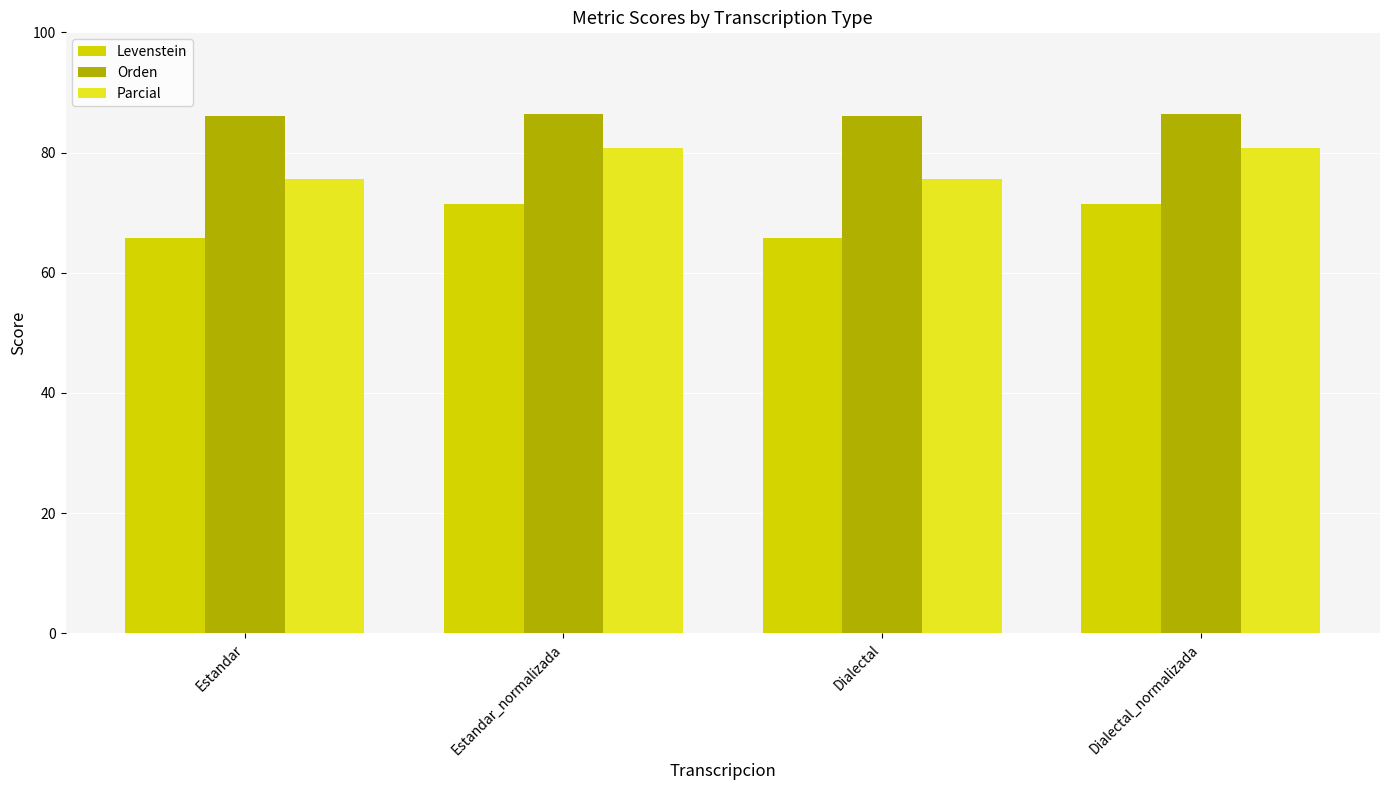

What is the total value across all series at Estandar?

227.5